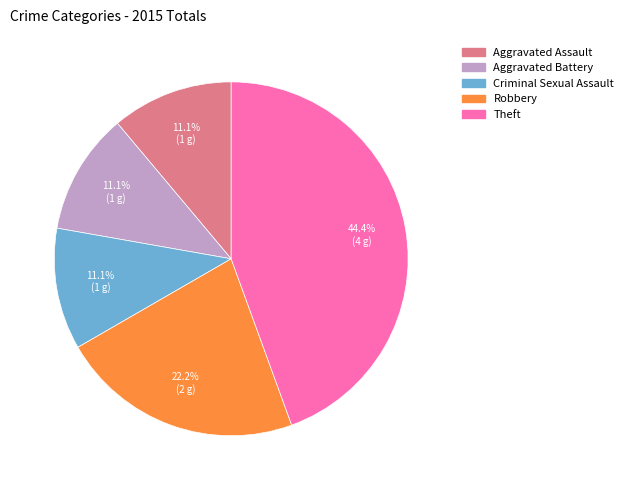

Count the number of slices in the pie.

5